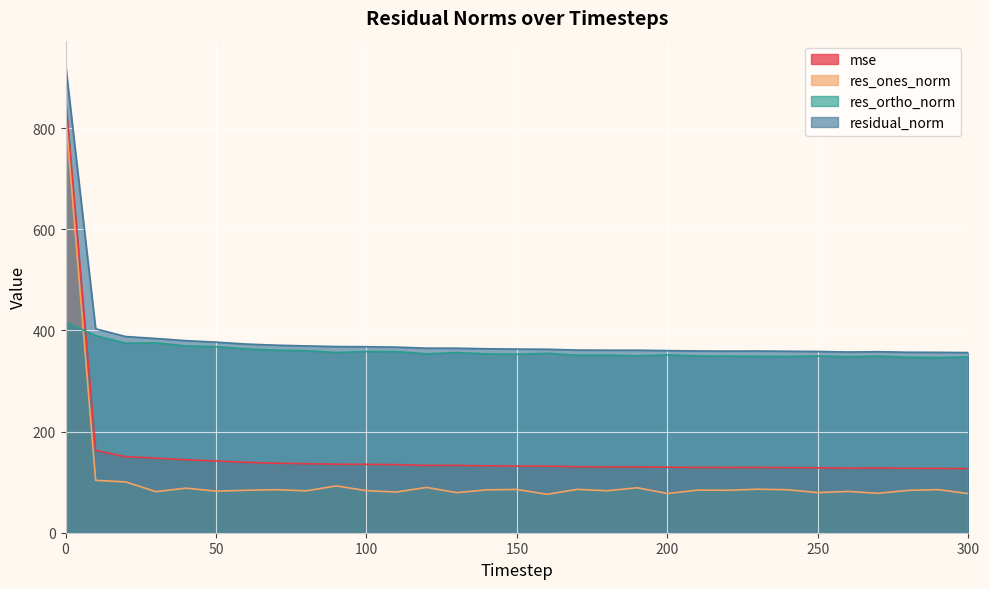

List the labels in order of residual_norm value, smallest first.

300, 290, 280, 260, 270, 250, 240, 220, 230, 210, 200, 180, 190, 170, 160, 150, 140, 130, 120, 110, 100, 90, 80, 70, 60, 50, 40, 30, 20, 10, 0